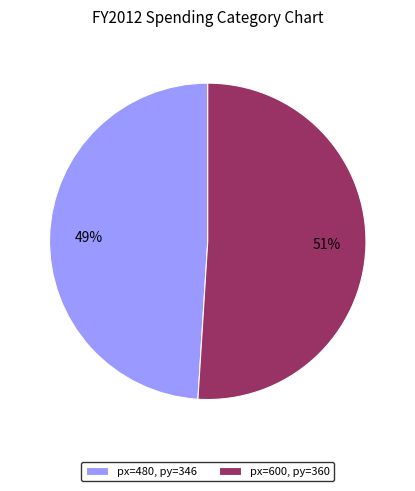

Does any single category account for the majority?

Yes